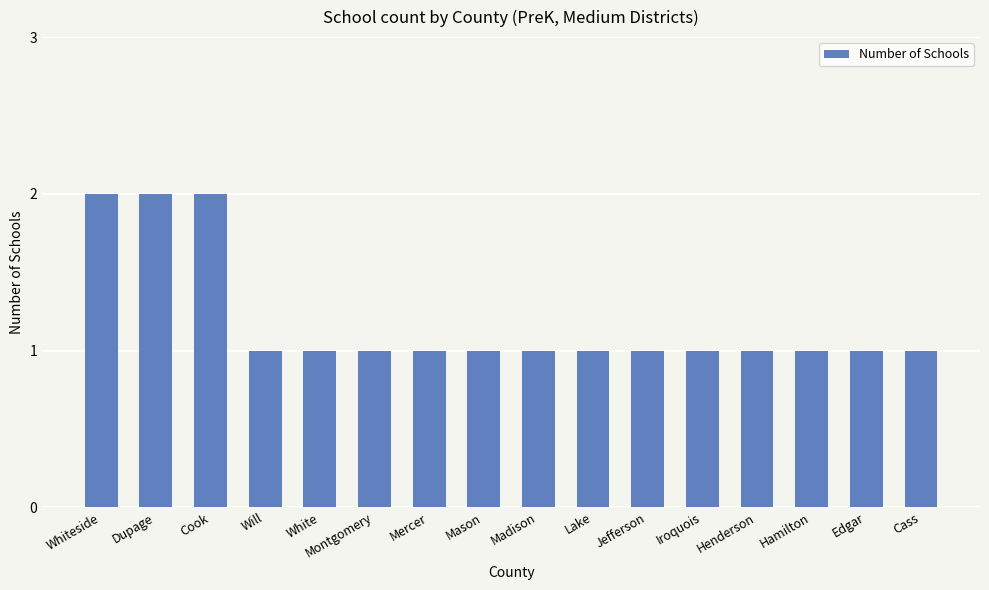

What is the ratio of the value at Madison to the value at Henderson?

1.0